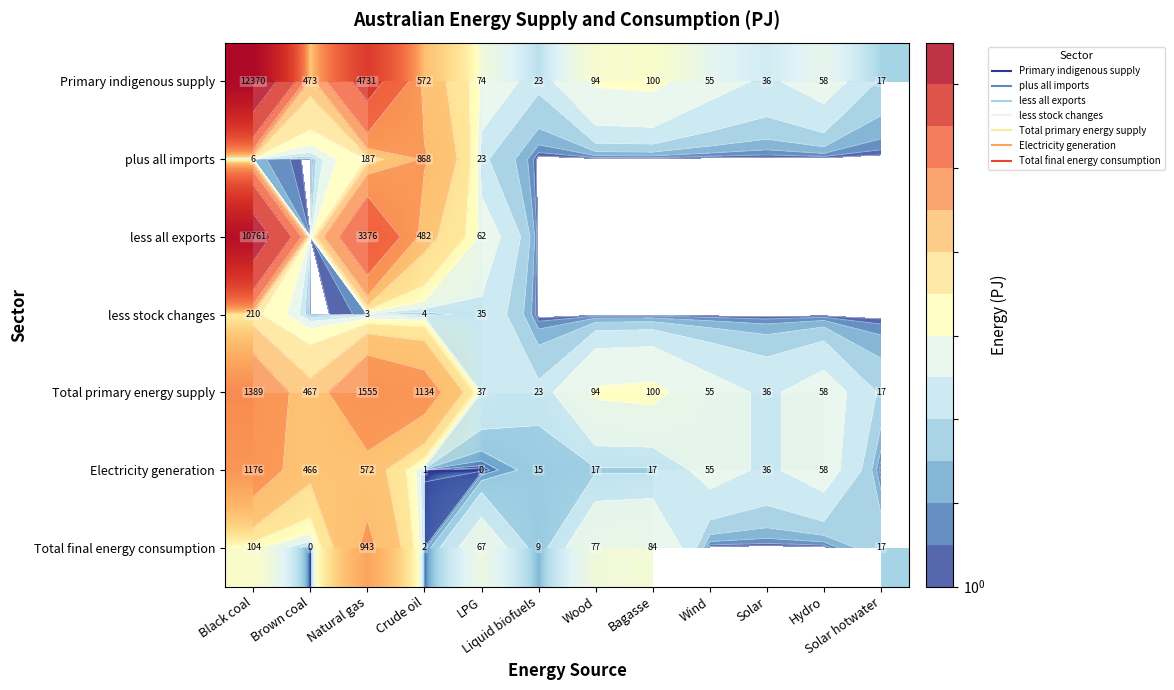

How many positive values does the less stock changes series have?

4